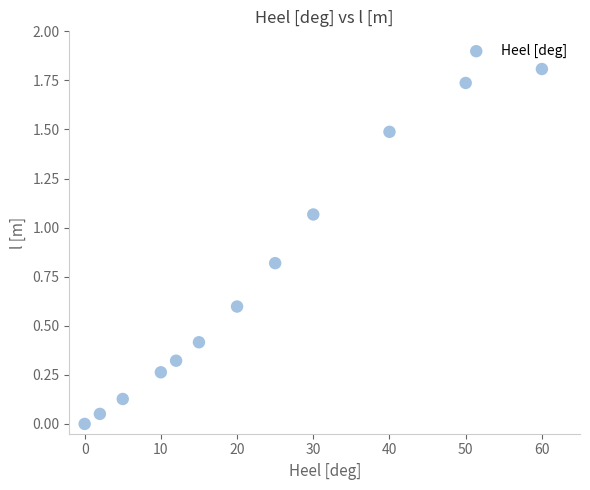

What is the average X value?

22.4